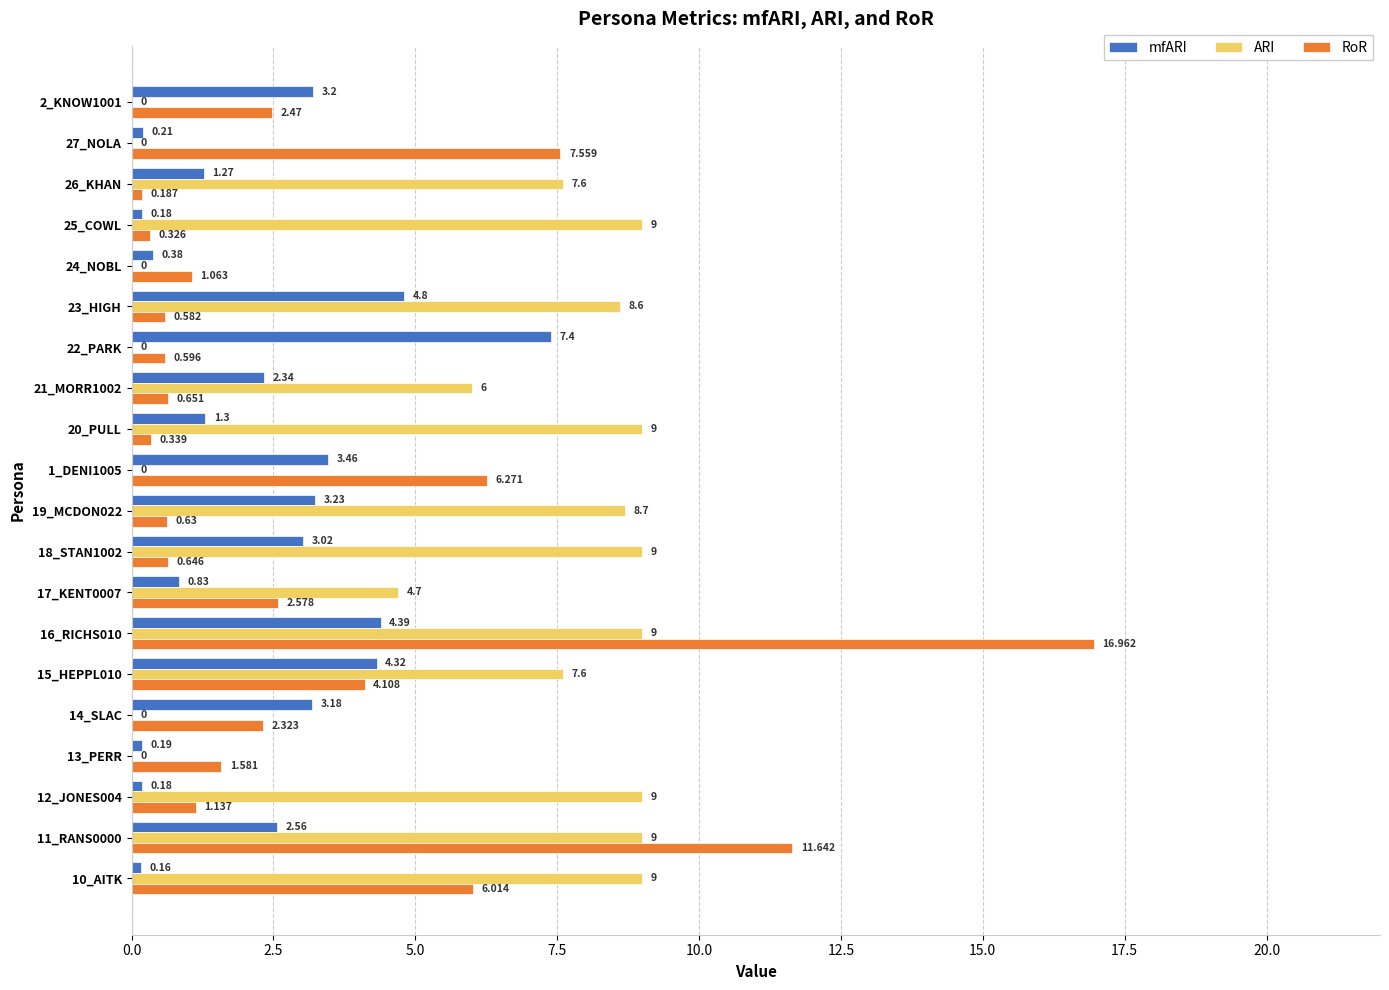

How many distinct data groups are displayed?

3